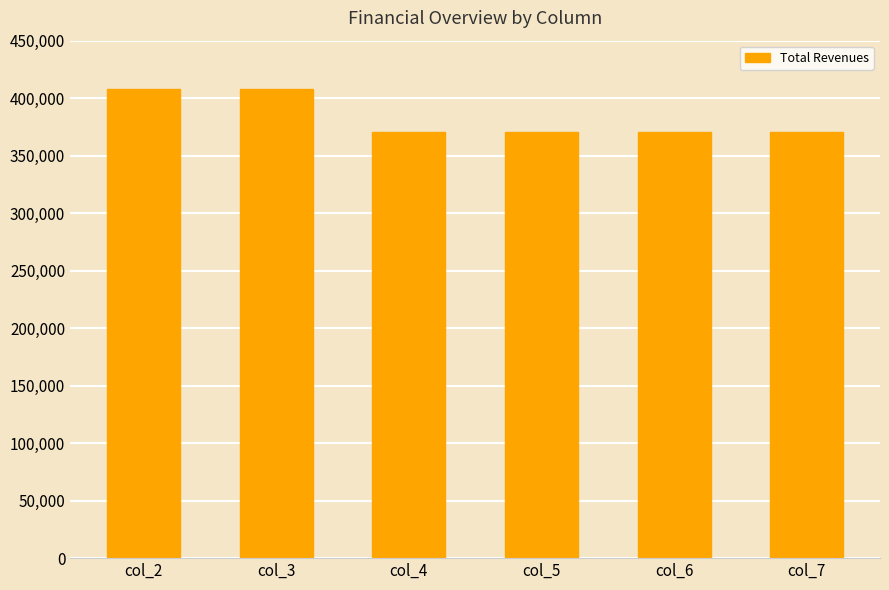

Reading left to right, what are all the values shown in this chart?

408247.5	408247.5	370332.5	370332.5	370332.5	370332.5